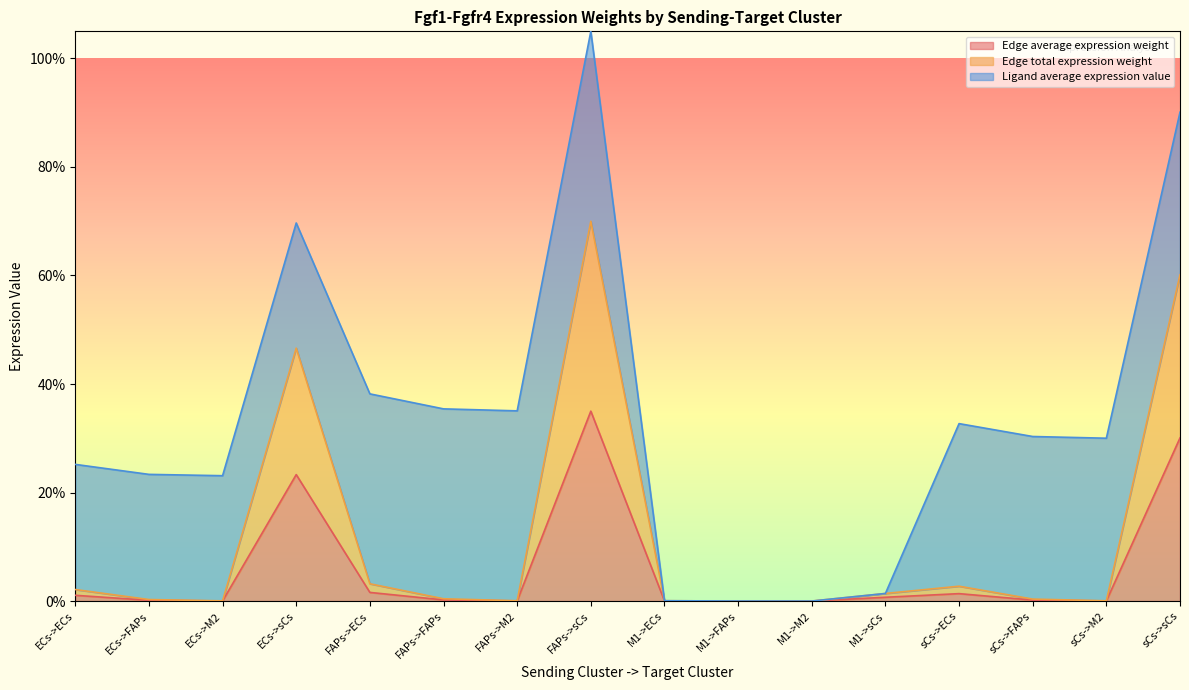

What is the label of the 3rd point from the left?

ECs->M2